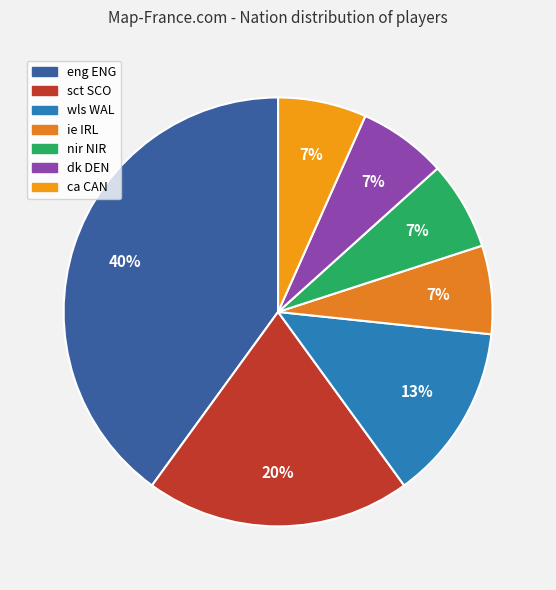

To the nearest percent, what percentage of the pie is dk DEN?

7%